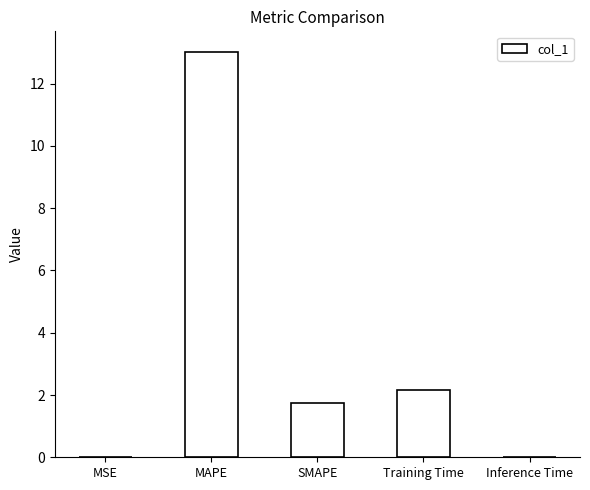

Read the value at Training Time.

2.2